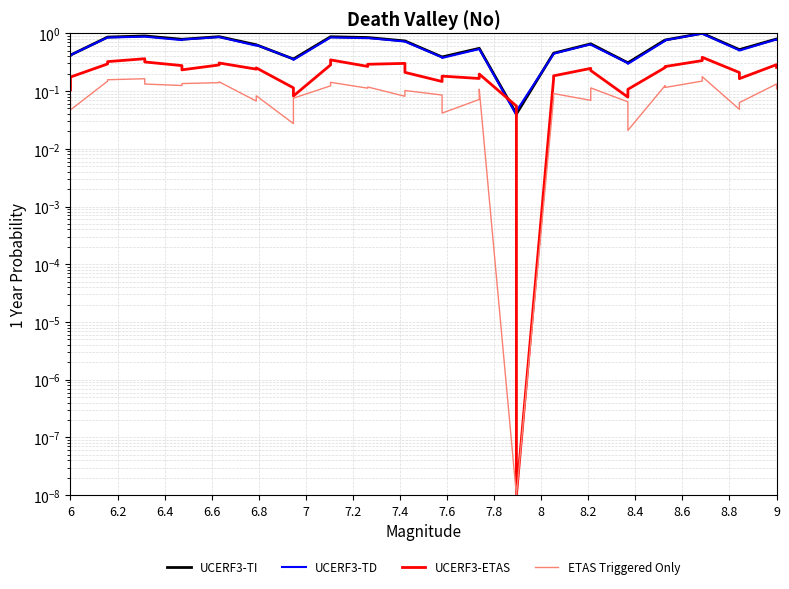

What is the value of the UCERF3-ETAS point at the 22nd from the left?

0.2